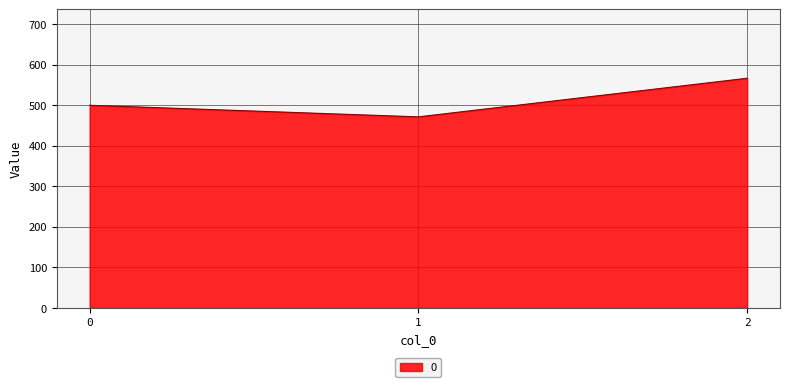

How many lines are shown in the chart?

1